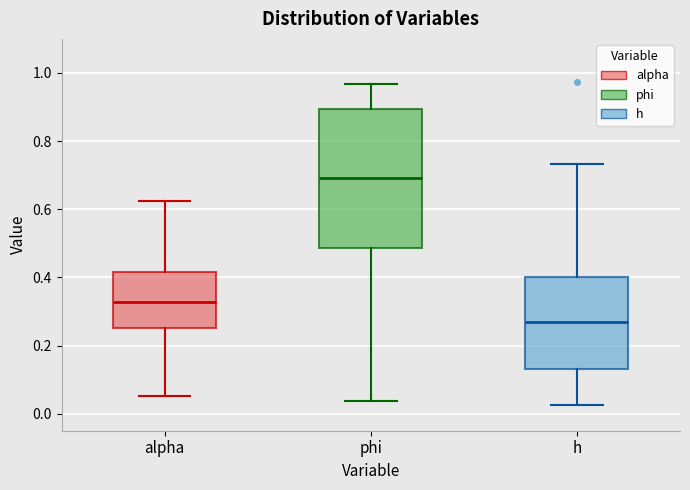

Which box has the lowest median line?

h